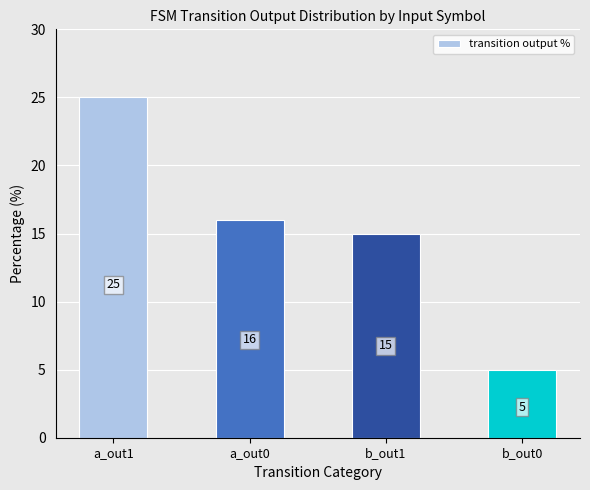

What is the value of the 1st bar from the left?

25